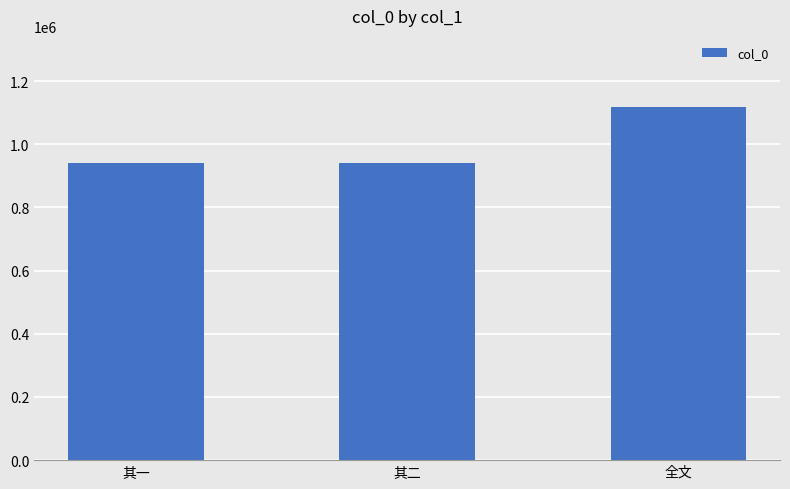

What position from the left is 其二?

2